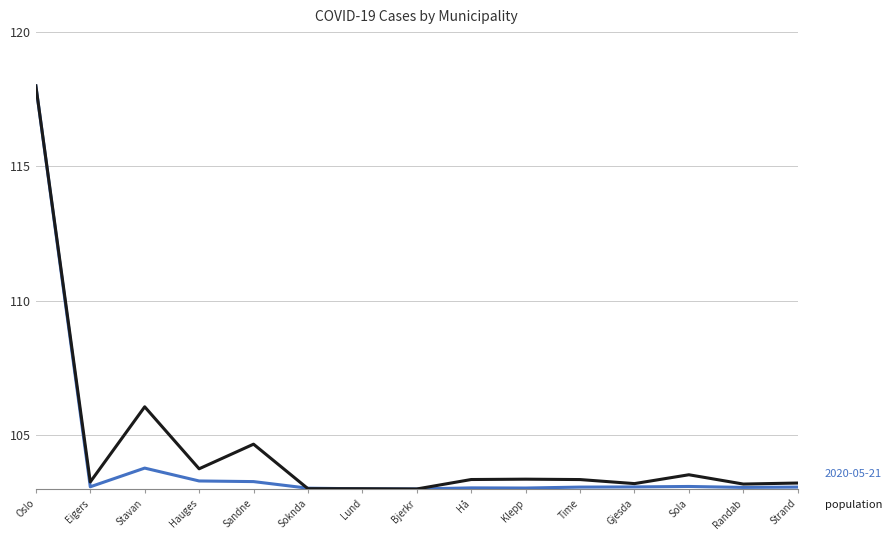

What is the maximum value shown in the chart?

118.0